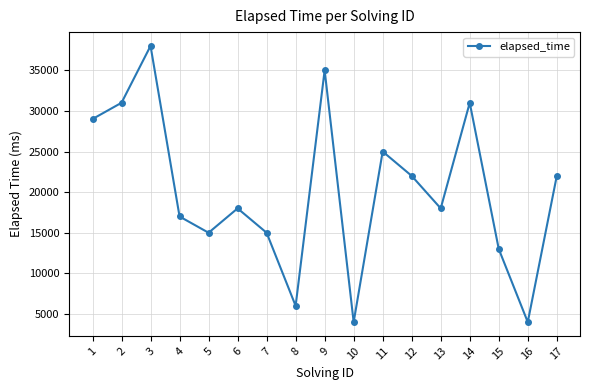

Reading left to right, what are all the values shown in this chart?

1=29000	2=31000	3=38000	4=17000	5=15000	6=18000	7=15000	8=6000	9=35000	10=4000	11=25000	12=22000	13=18000	14=31000	15=13000	16=4000	17=22000